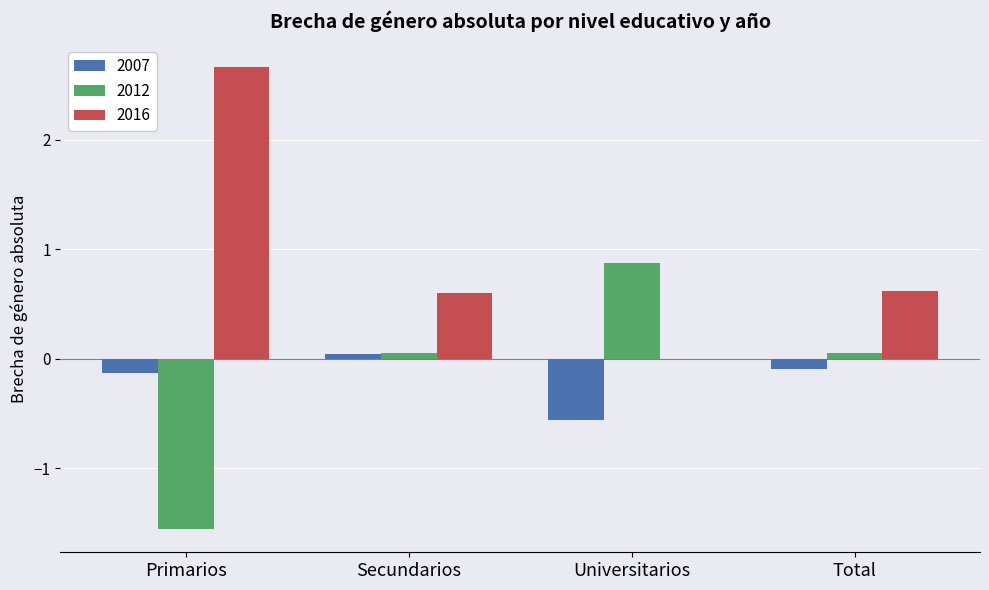

Which category has the highest value across all series?

Primarios